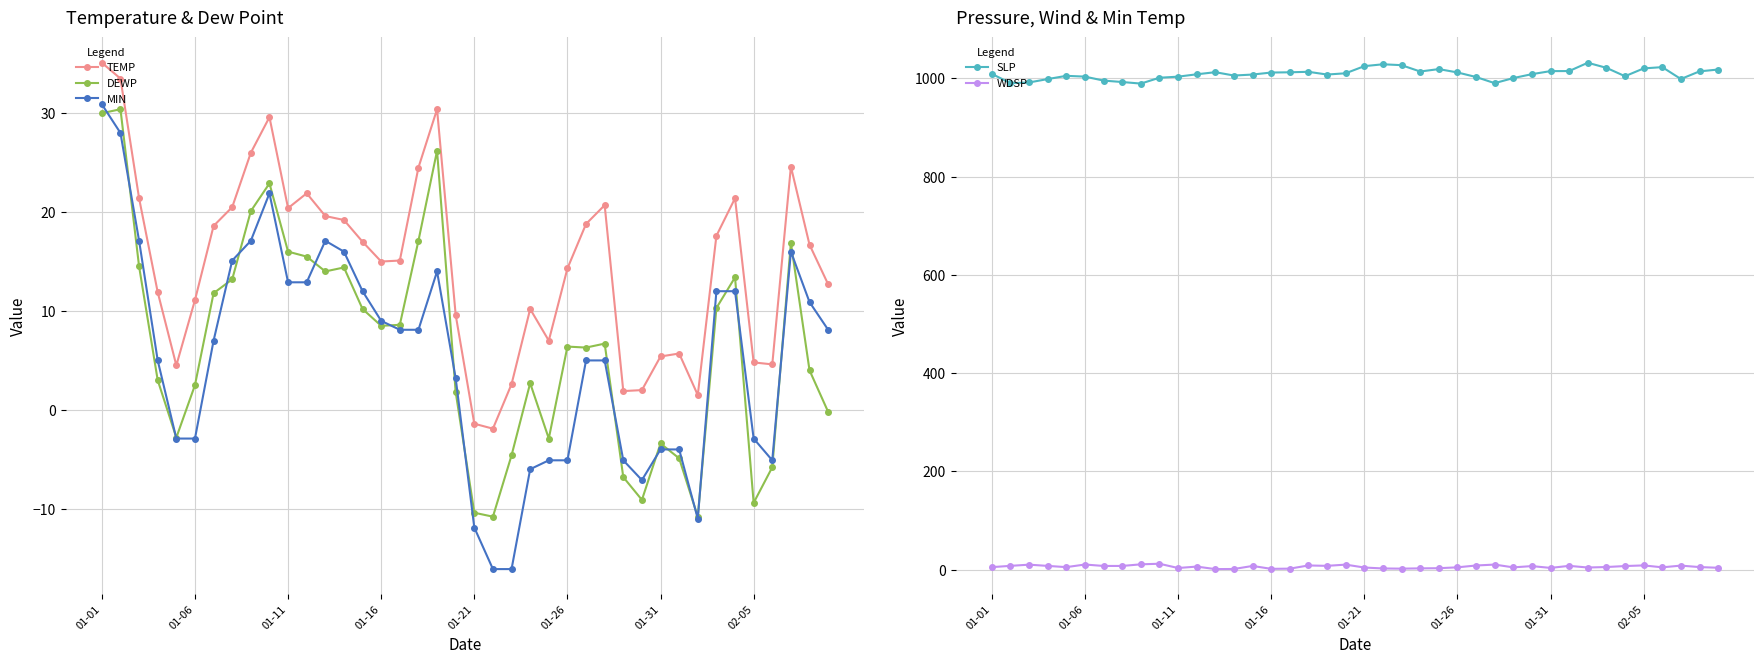

True or false: MIN and TEMP cross at least once.

False